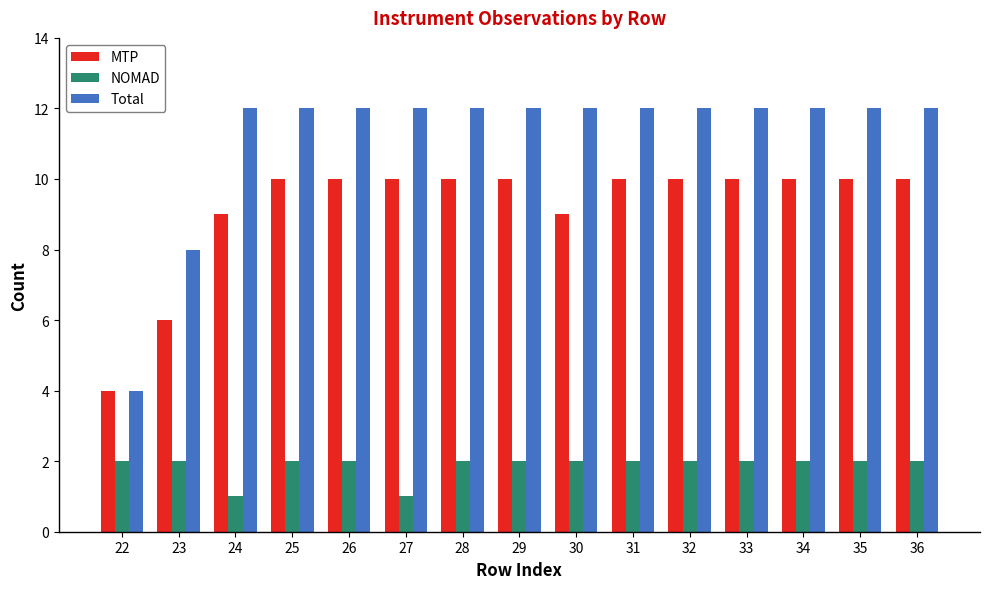

What are all the series names shown in the legend?

MTP, NOMAD, Total